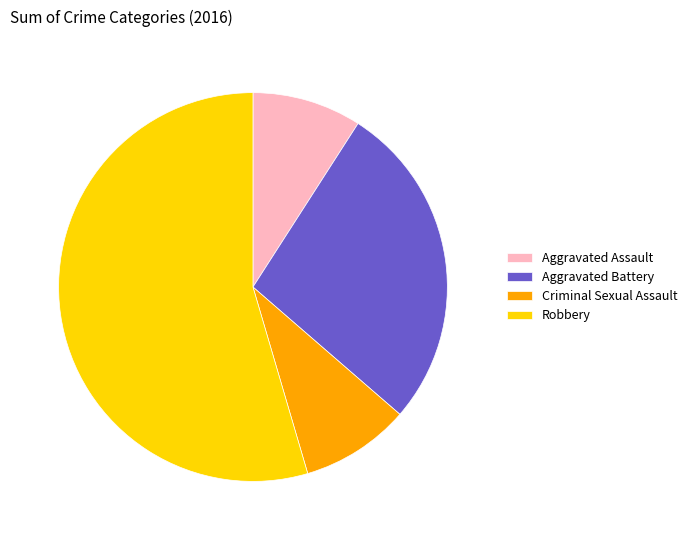

How many slices are in this pie chart?

4